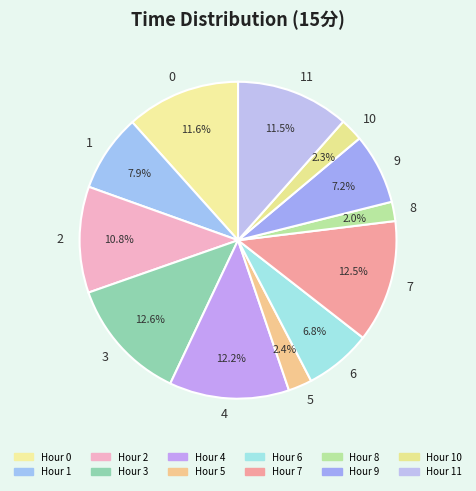

Does 0 represent more than half of the total?

No